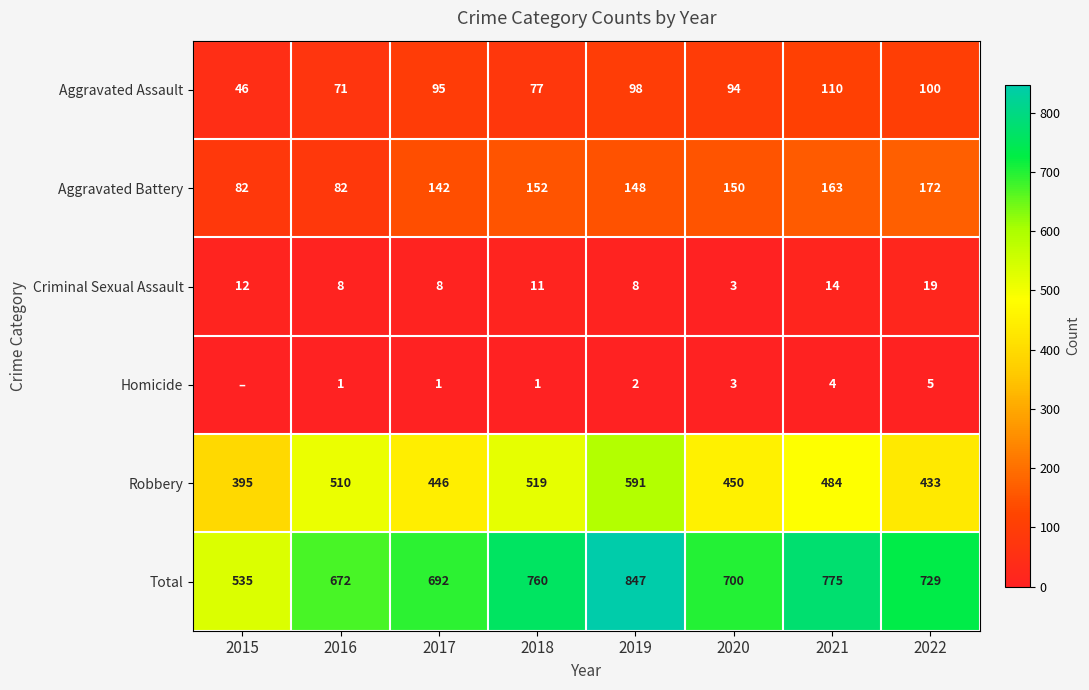

How many values in the Criminal Sexual Assault series are below 11?

4